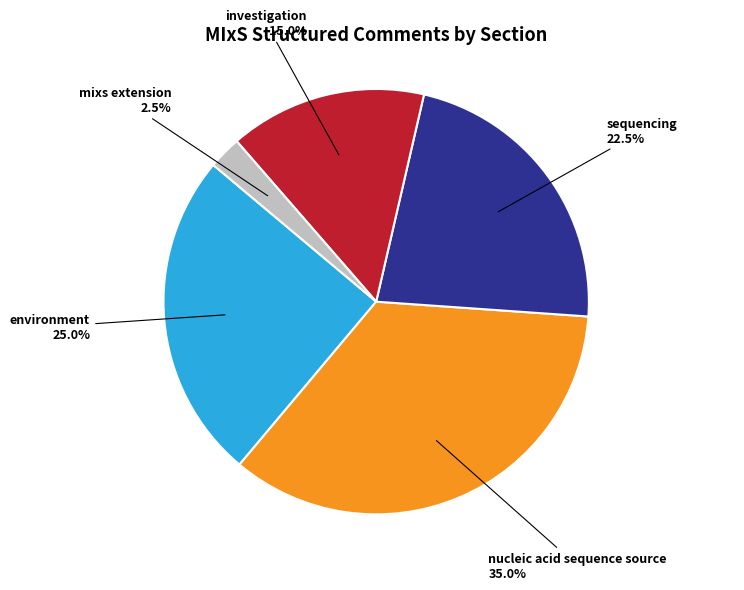

How many segments does this pie chart have?

5